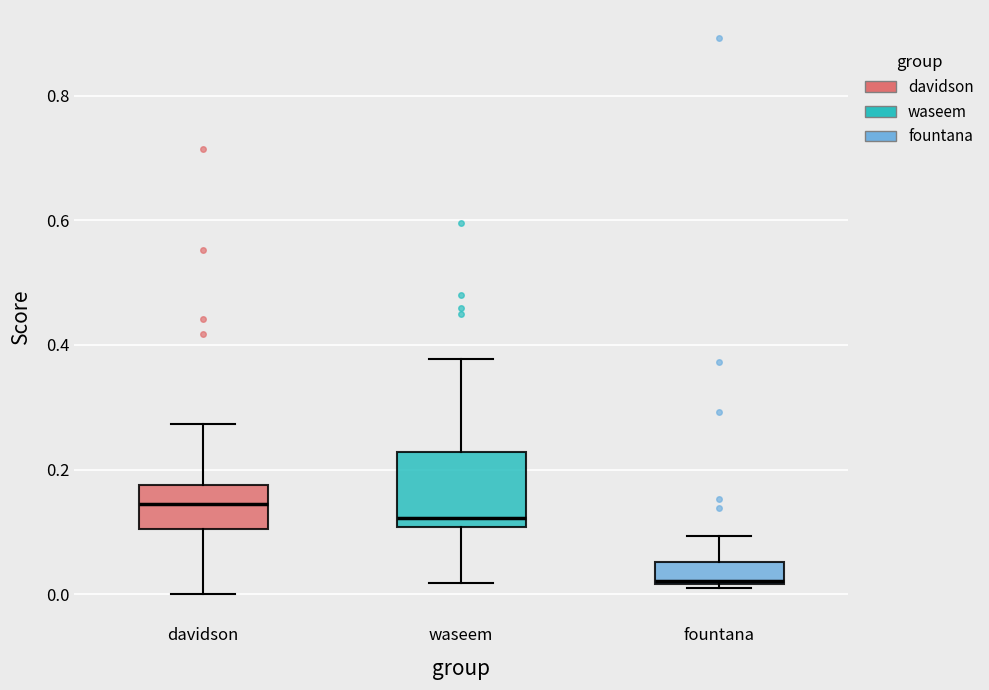

Reading left to right, transcribe this box plot: for each box, give where its median line is, the range the box spans, and where its two whiskers end, as read against the y-axis. The values are not printed on the chart, so give them approximately, as read against the axis.

davidson: median 0.14, box 0.10 to 0.18, whiskers 0.00 to 0.28
waseem: median 0.12, box 0.10 to 0.22, whiskers 0.02 to 0.38
fountana: median 0.02, box 0.02 to 0.06, whiskers 0.02 (just below the box's lower edge) to 0.10